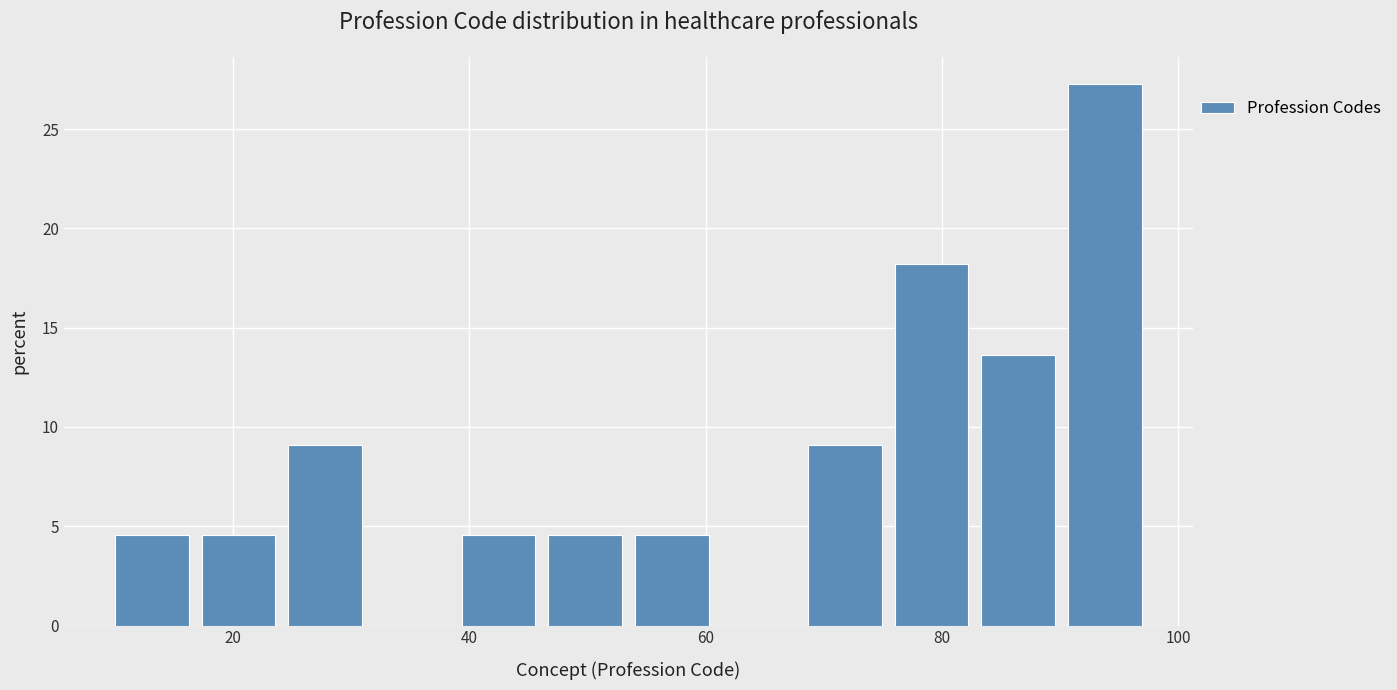

Read against the x-axis, roughly where is the centre of the tallest bar?

94